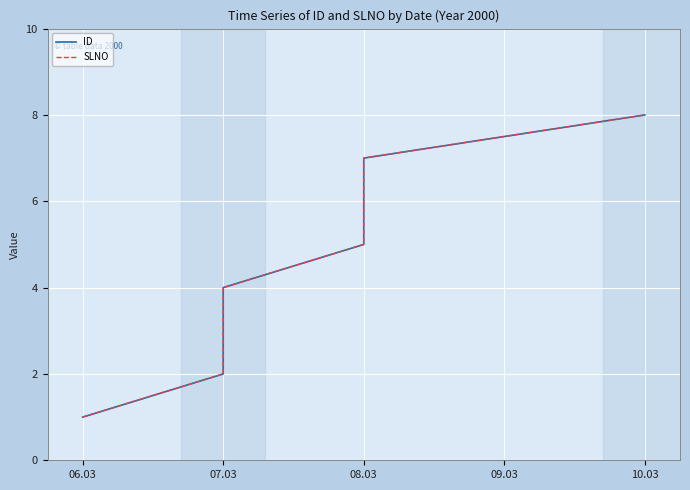

Between 10.03 and 08.03, which is larger?

10.03